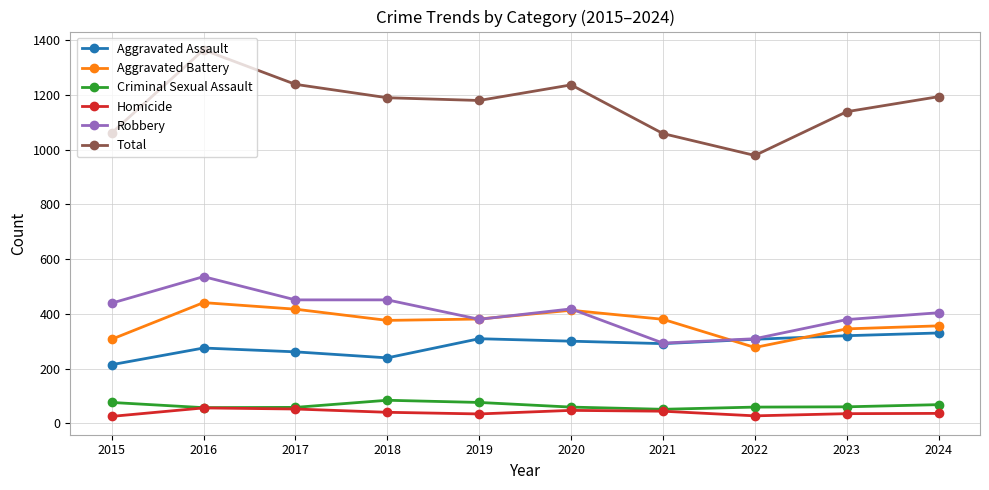

True or false: Total has a value of 1365 at 2016.

True